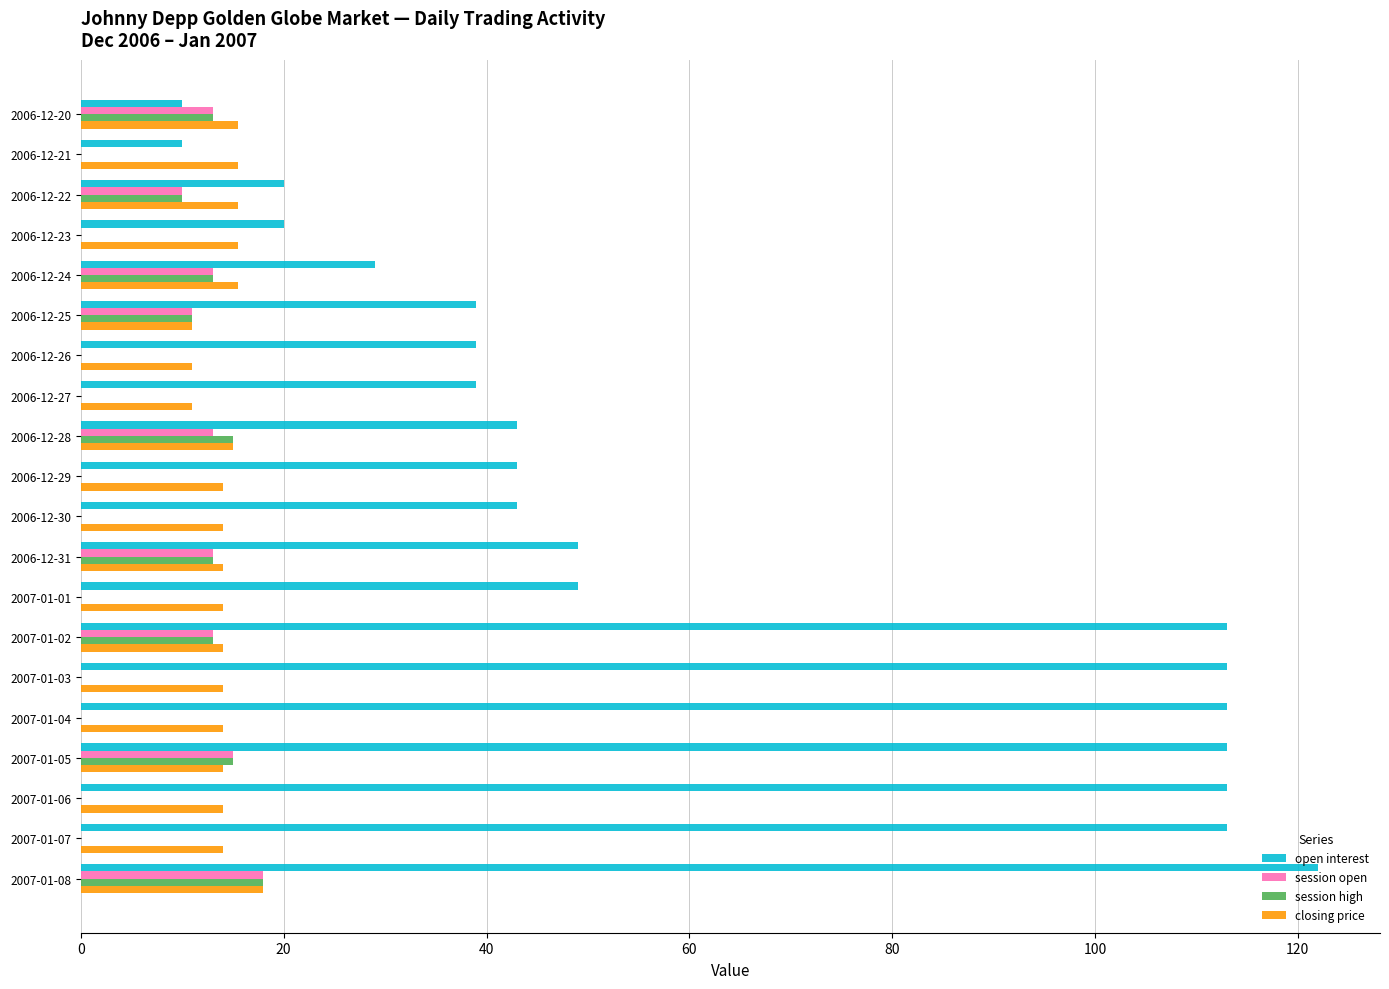

Count the session open values in the range 0 to 13.

18